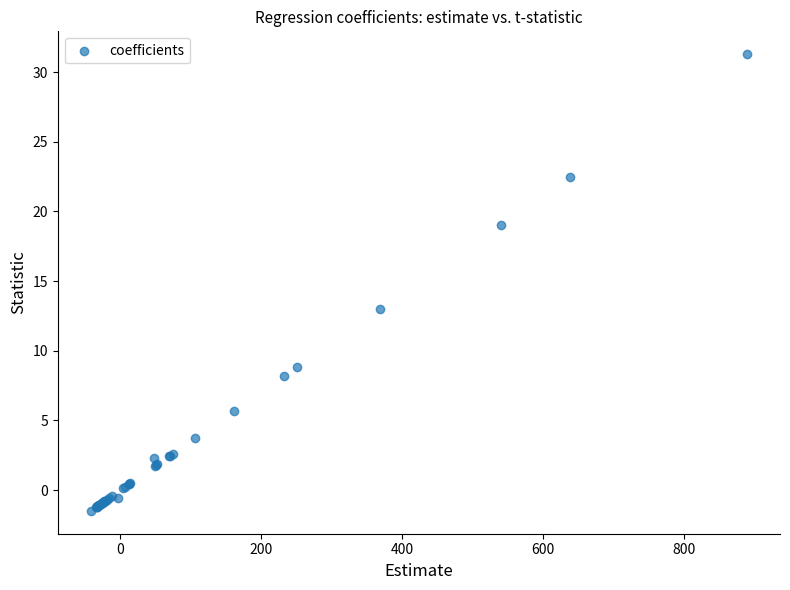

What Y value in the scatter plot is closest to 14?

13.0